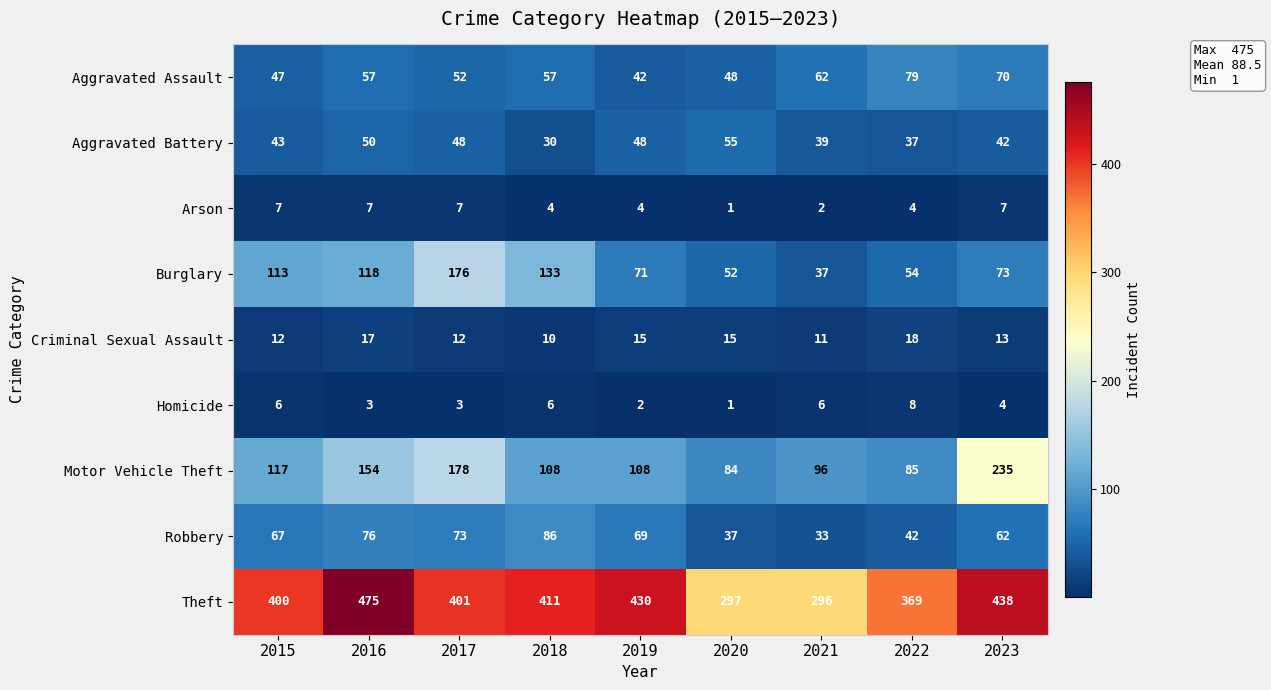

The Theft series shows 305 at 2016. True or false?

False